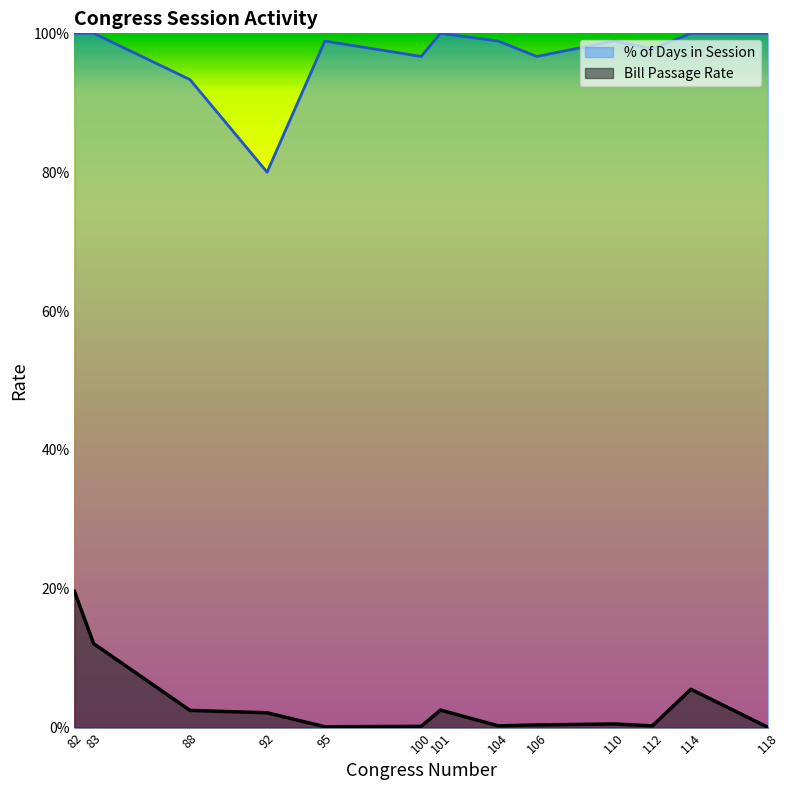

How many interior local peaks does the Bill Passage Rate series have?

3